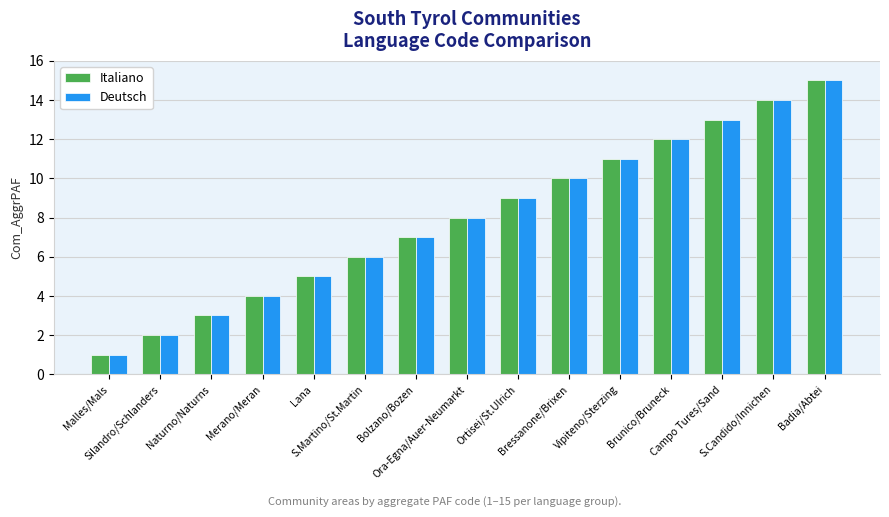

What is the total value across all series at Silandro/Schlanders?

4